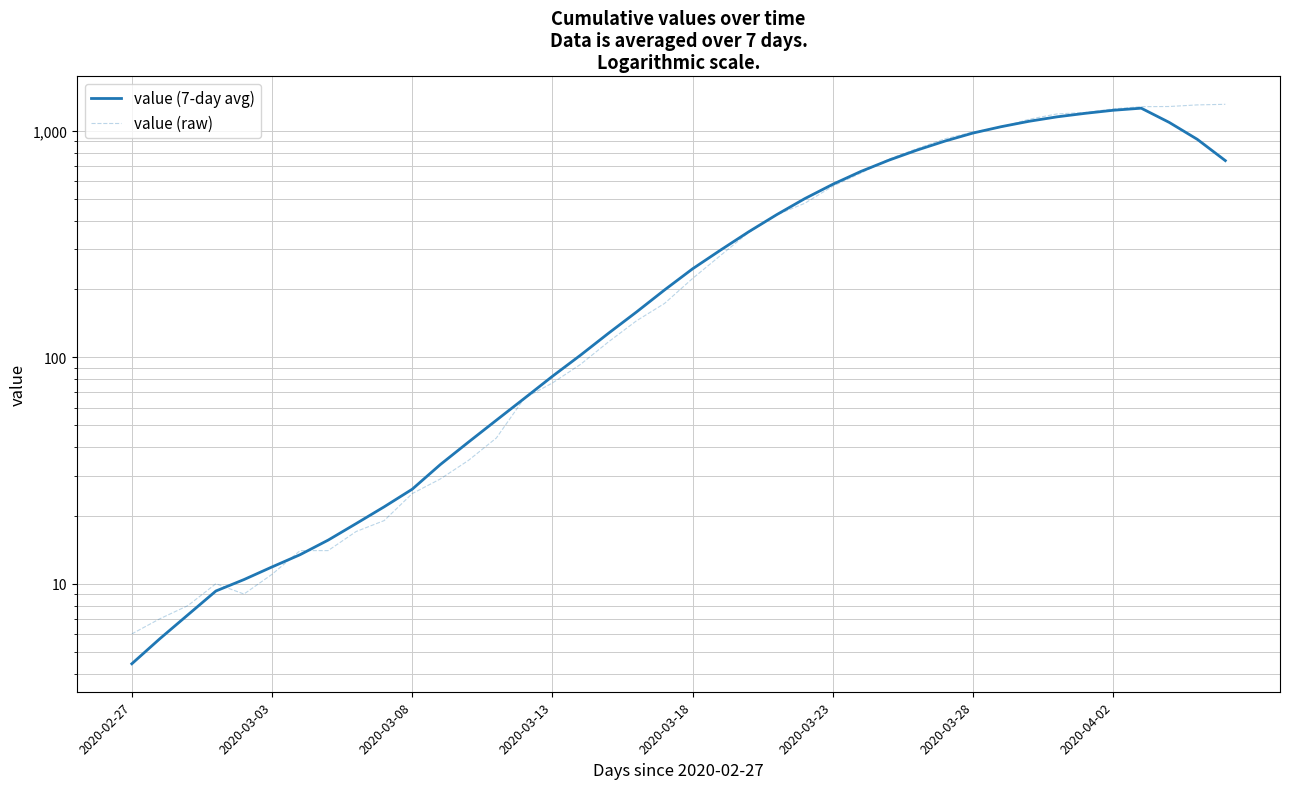

How many interior local valleys does the value (raw) series have?

1